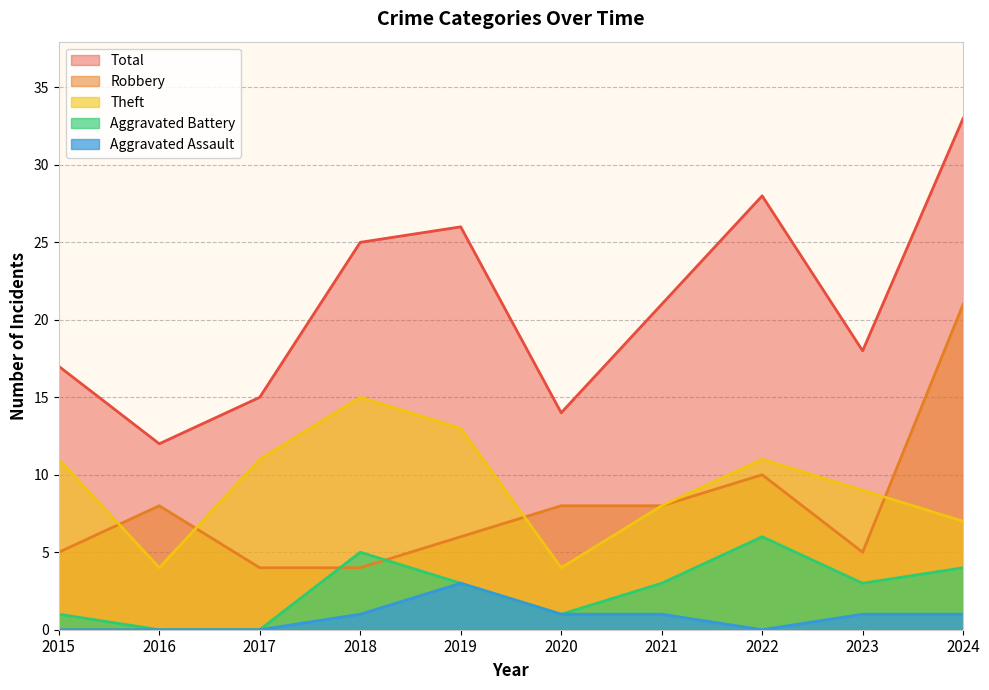

What is the total value across all series at 2017?

30